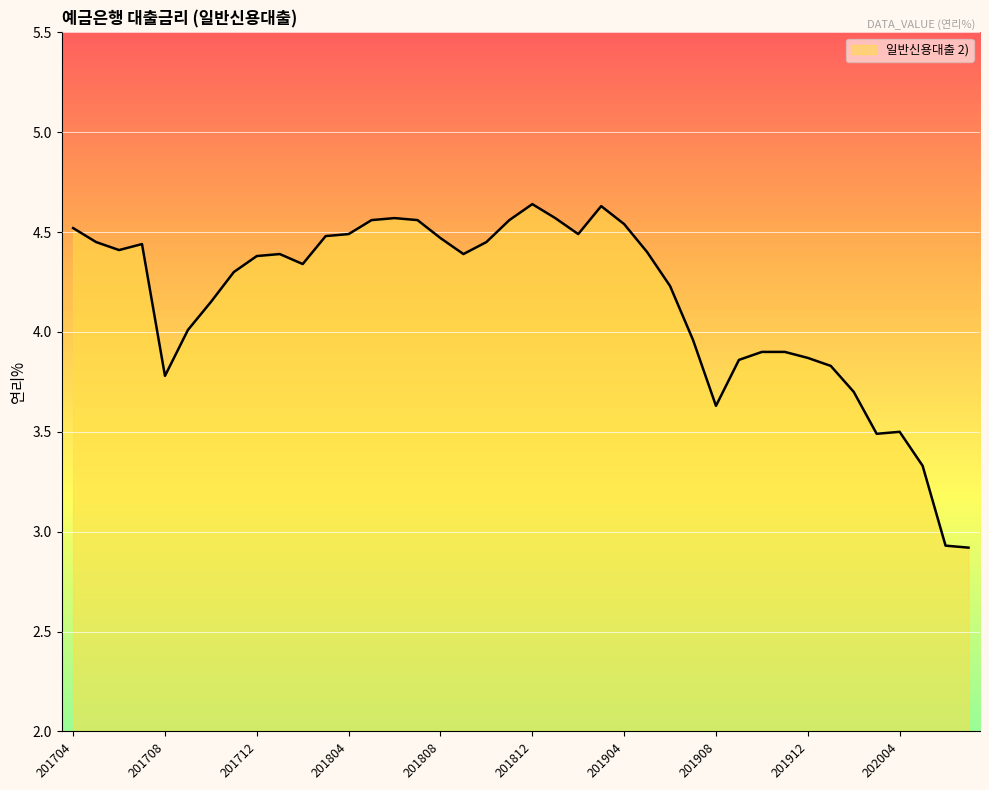

What is the difference between the maximum and minimum values?

1.7